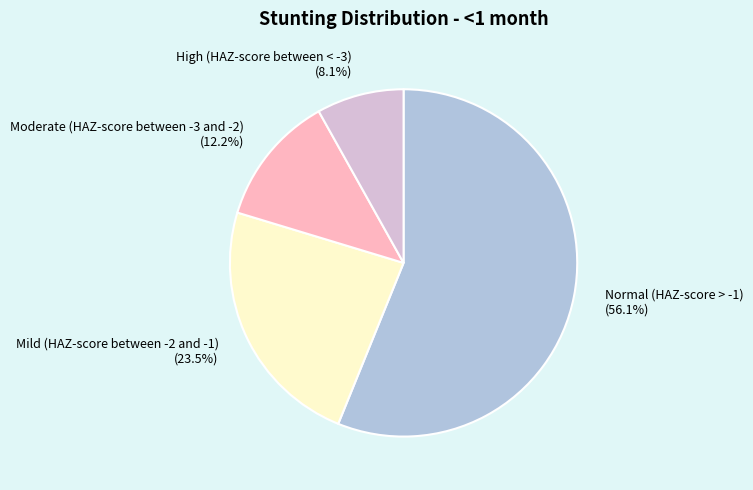

Which has a higher value, Moderate (HAZ-score between -3 and -2) (12.2%) or Normal (HAZ-score > -1) (56.1%)?

Normal (HAZ-score > -1) (56.1%)